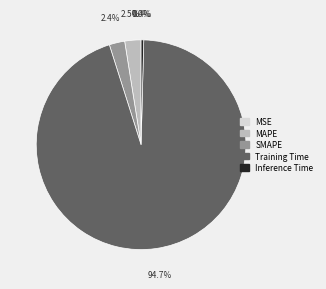

Between SMAPE and Training Time, which is larger?

Training Time